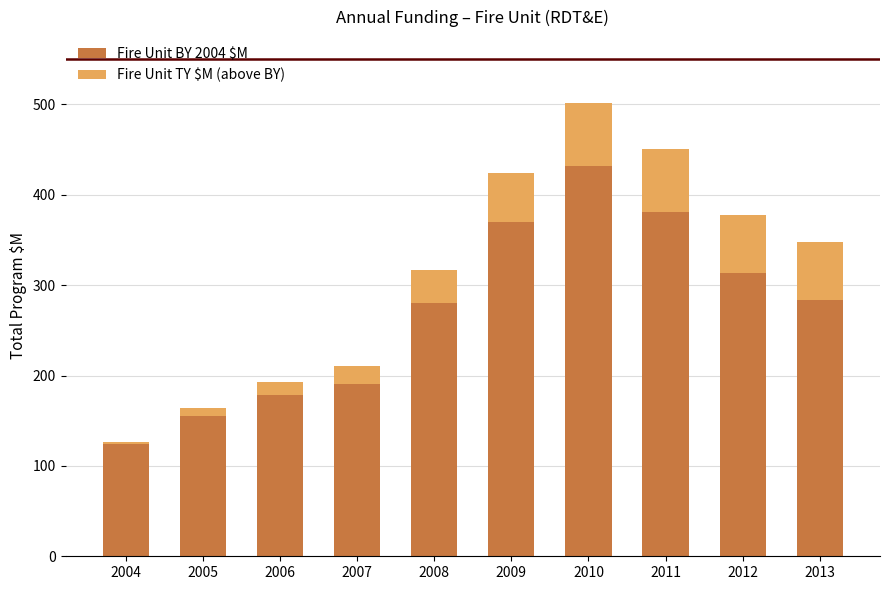

Is it true that Fire Unit BY 2004 $M equals 178.3 at 2006?

True